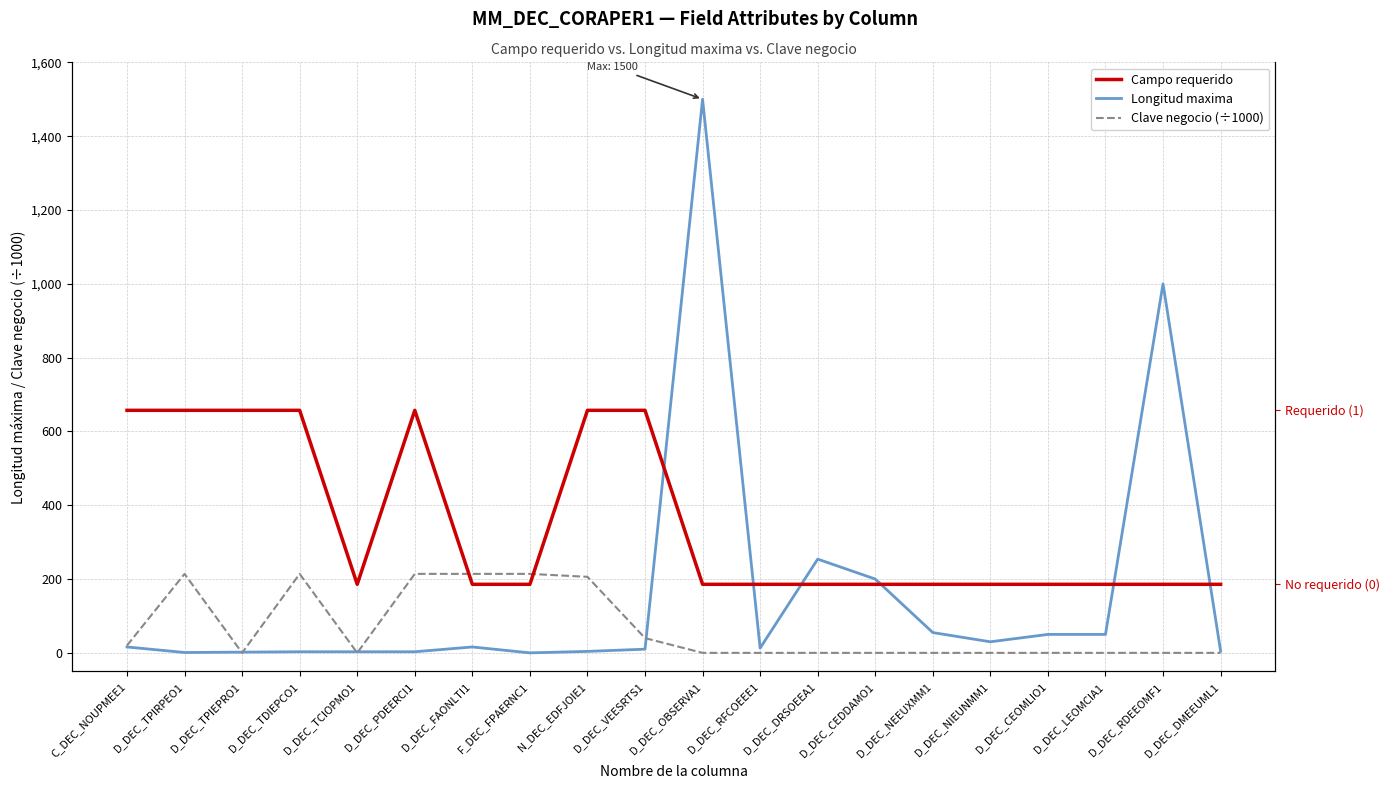

How many lines are shown in the chart?

3